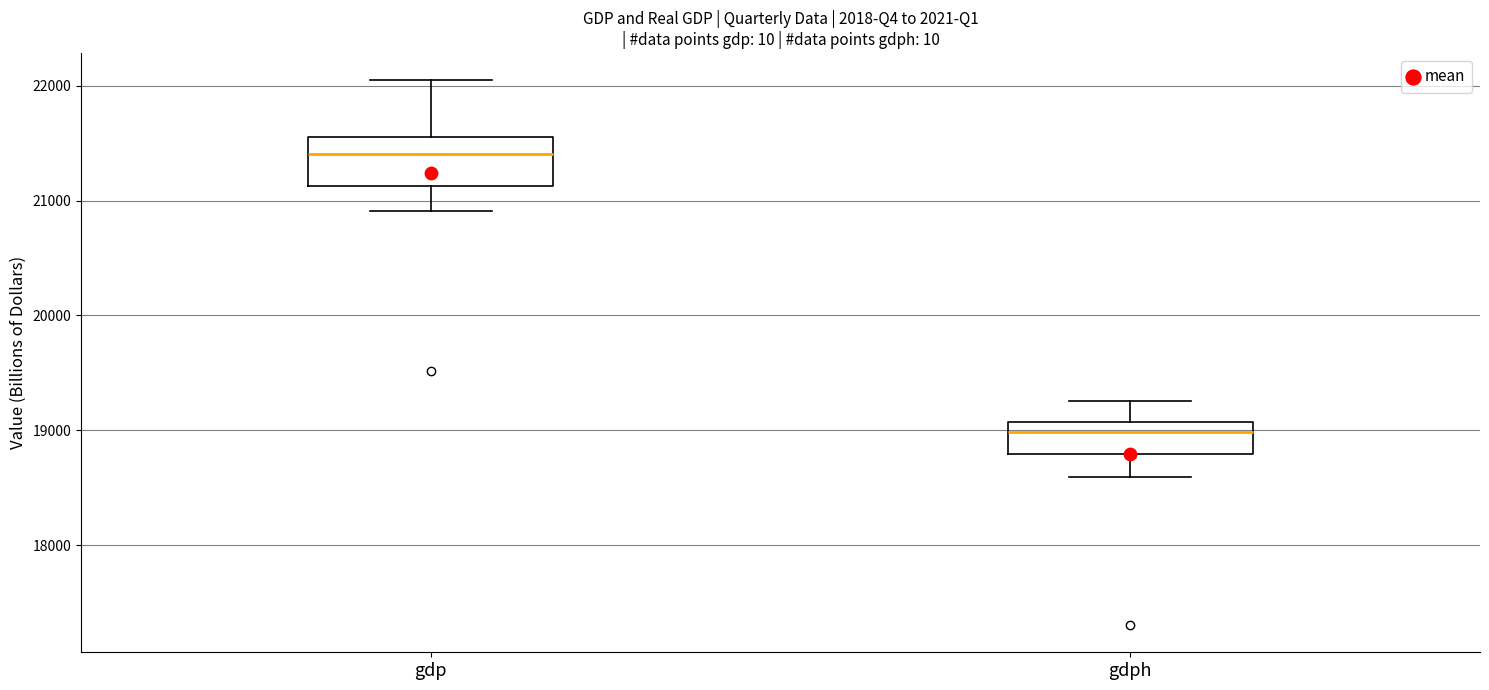

Where does the upper whisker of the box for gdp end on the y-axis? The values are not printed on the chart, so give them approximately, as read against the axis.

22000